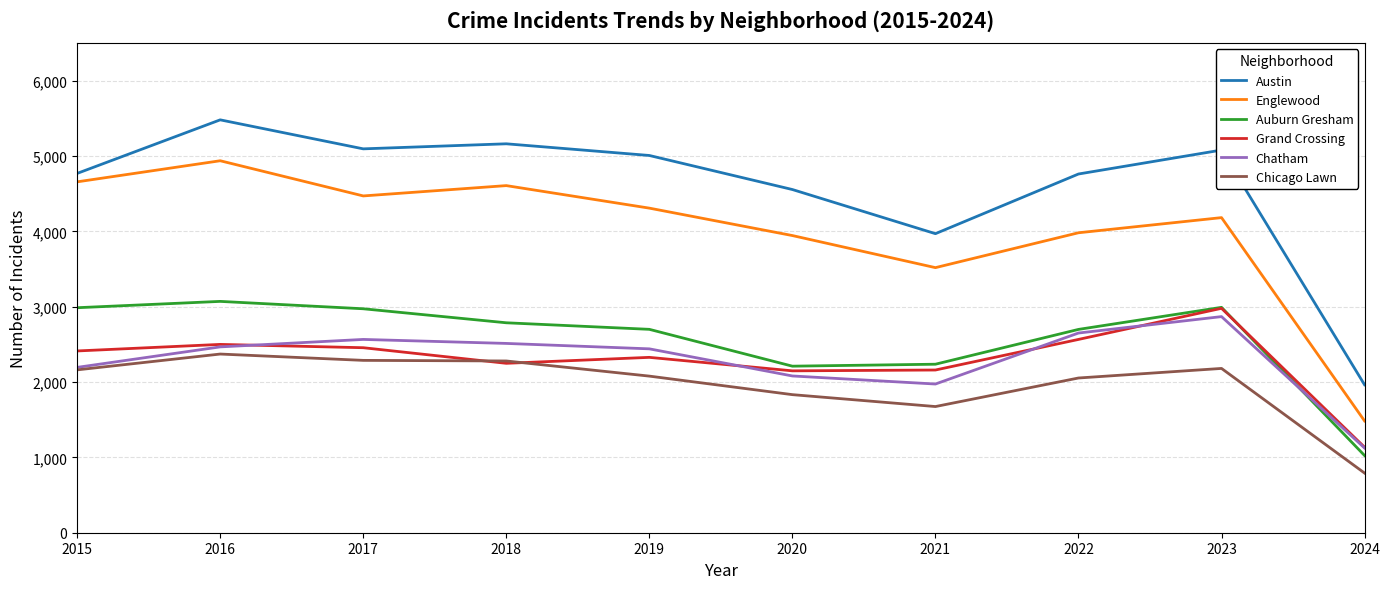

What is the sum of the Grand Crossing values at 2017 and 2023?

5435